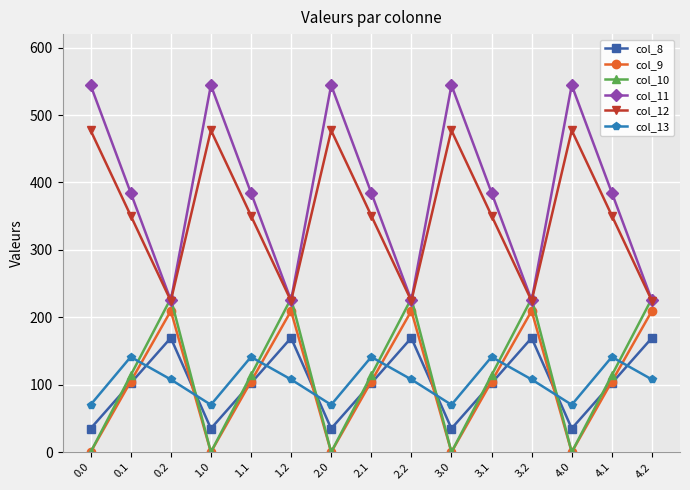

What are all the series names shown in the legend?

col_8, col_9, col_10, col_11, col_12, col_13